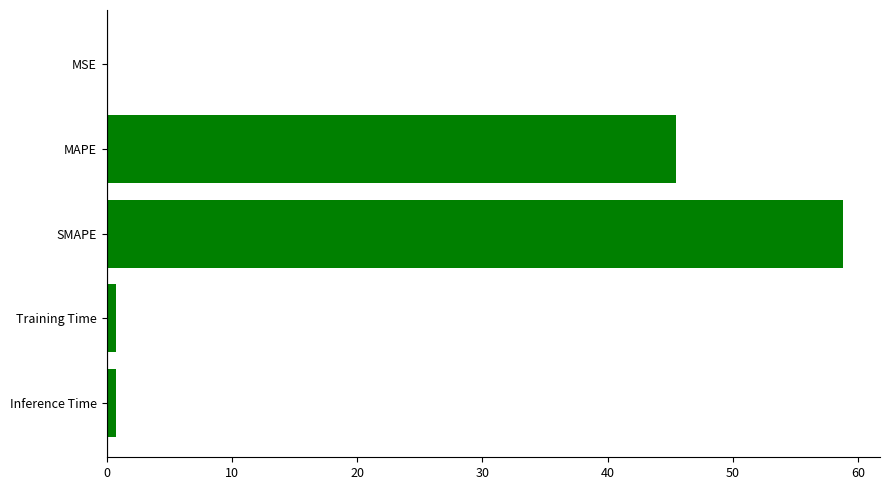

At which category does the chart reach its peak across all series?

SMAPE